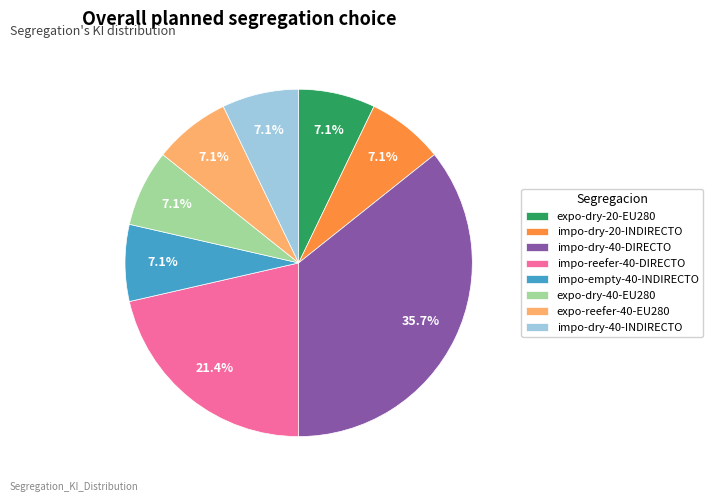

Which slice is the largest?

impo-dry-40-DIRECTO